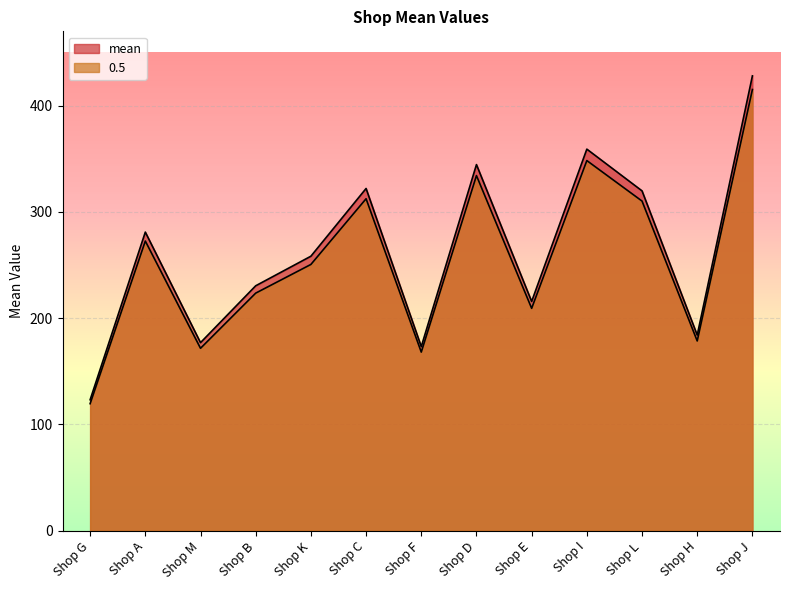

What is the sum of the mean values at Shop G and Shop E?

339.0